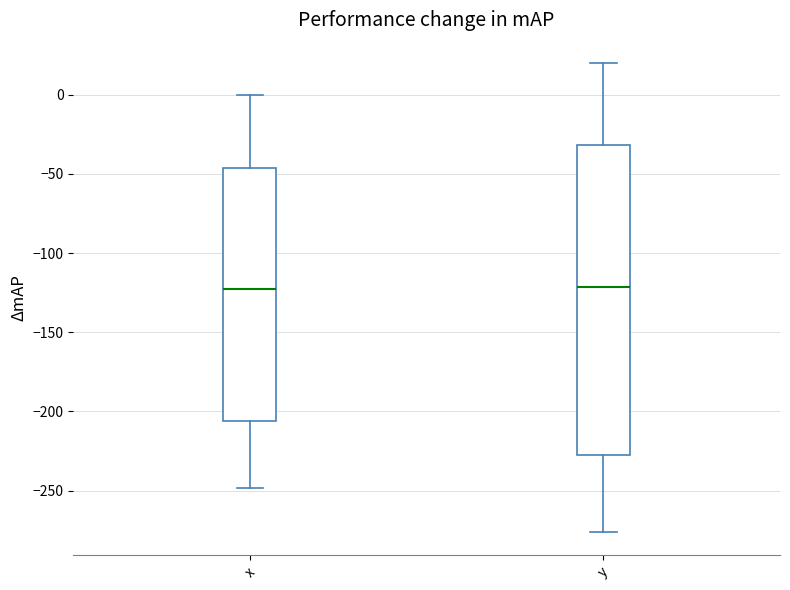

Which box is the tallest, from its lower edge to its upper edge?

y